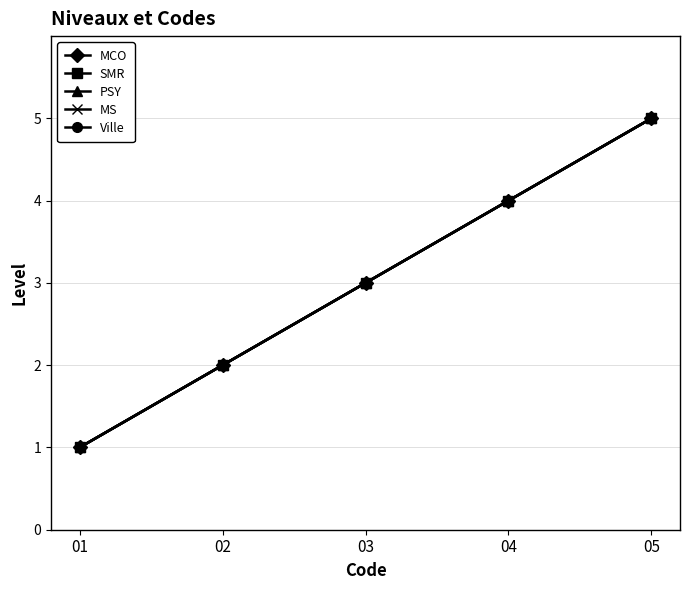

Reading left to right, what are all the values shown in this chart?

MCO: 1	2	3	4	5
SMR: 1	2	3	4	5
PSY: 1	2	3	4	5
MS: 1	2	3	4	5
Ville: 1	2	3	4	5